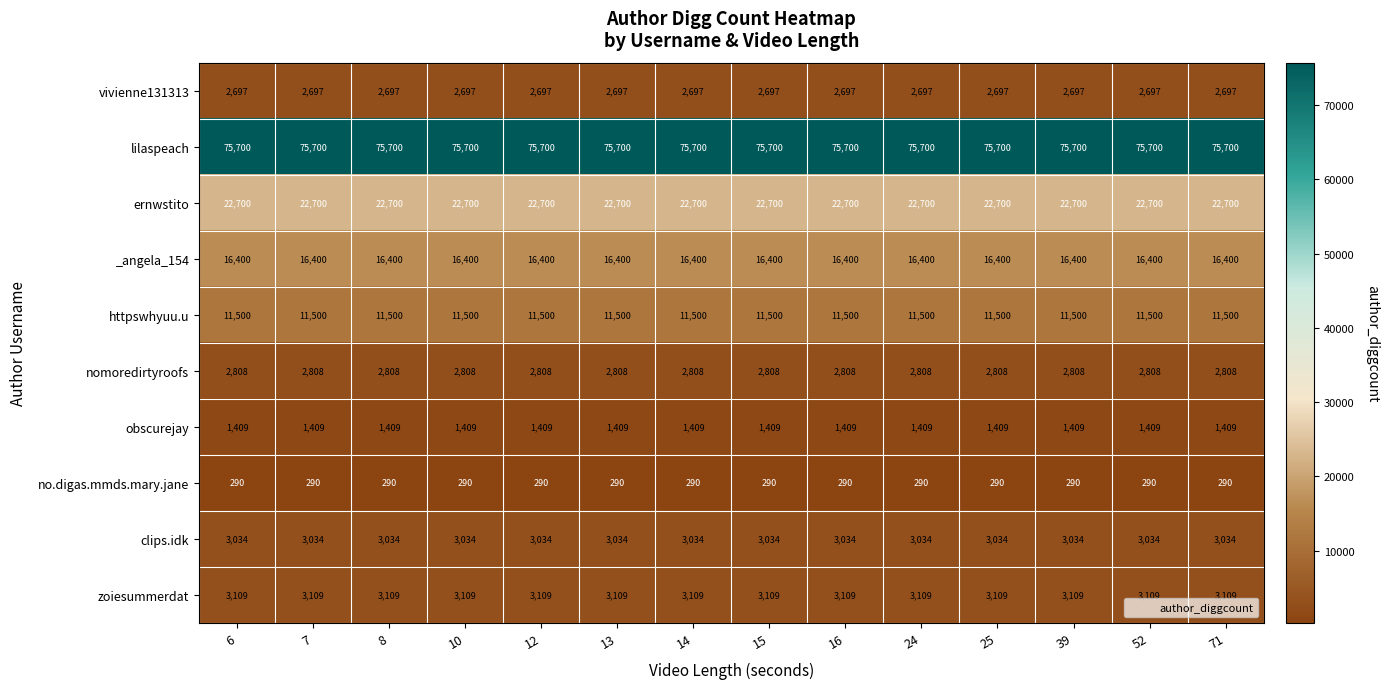

At how many categories does at least one series exceed 53965?

14